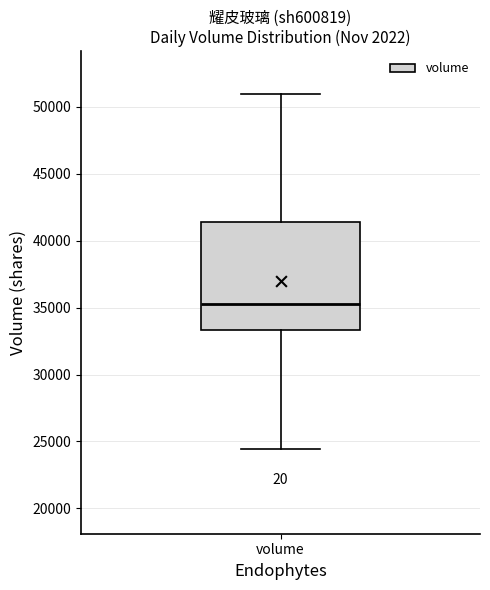

Read this box plot against the y-axis: the position of the median line, the range covered by the box, and the ends of both whiskers. The values are not printed on the chart, so give them approximately, as read against the axis.

median 35000, box 33500 to 41500, whiskers 24500 to 51000